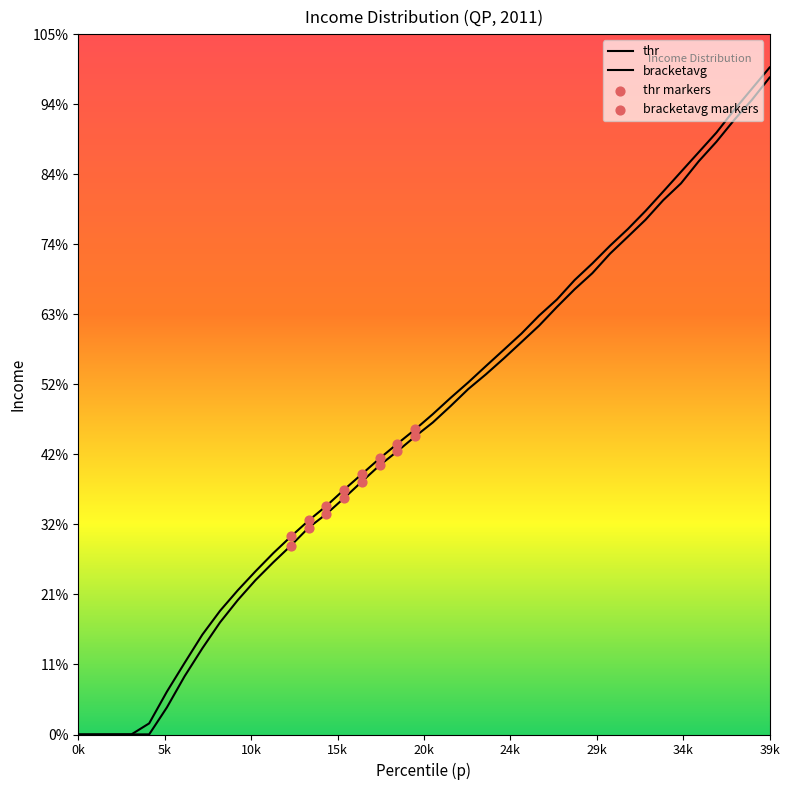

Is the value of p at 39 greater than the value of thr at 24?

Yes